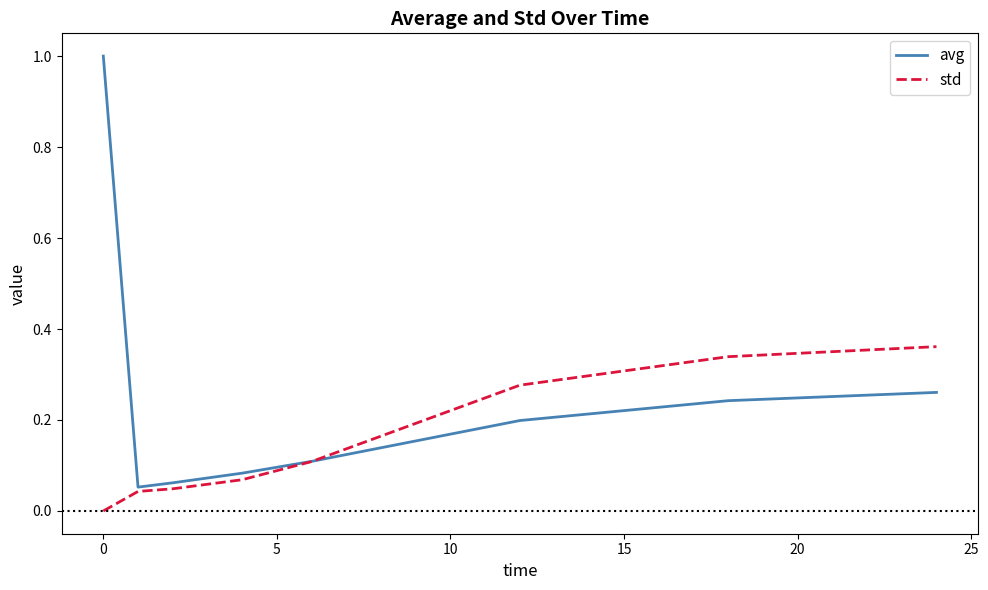

At how many categories does at least one series exceed 0?

8